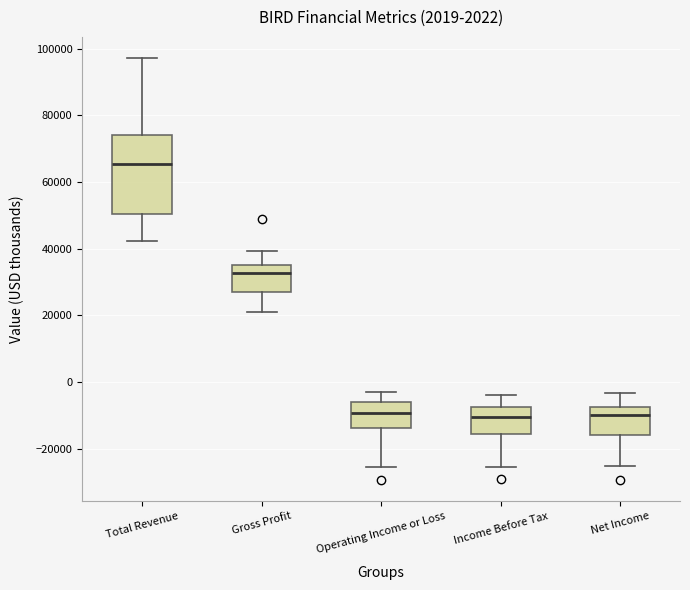

Where does the median line of the box for Total Revenue sit on the y-axis? The values are not printed on the chart, so give them approximately, as read against the axis.

66000